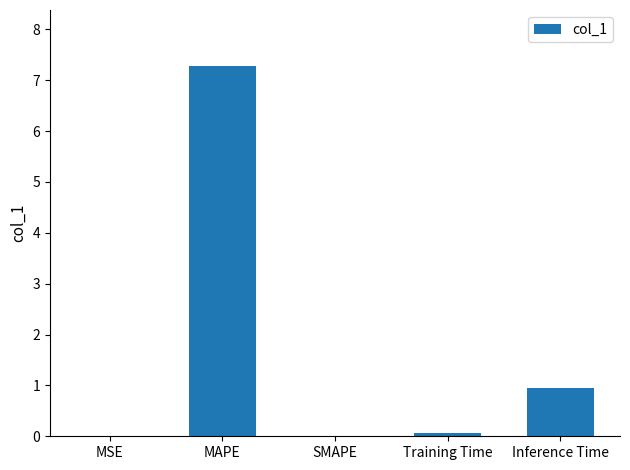

Which label corresponds to the largest value in the chart?

MAPE